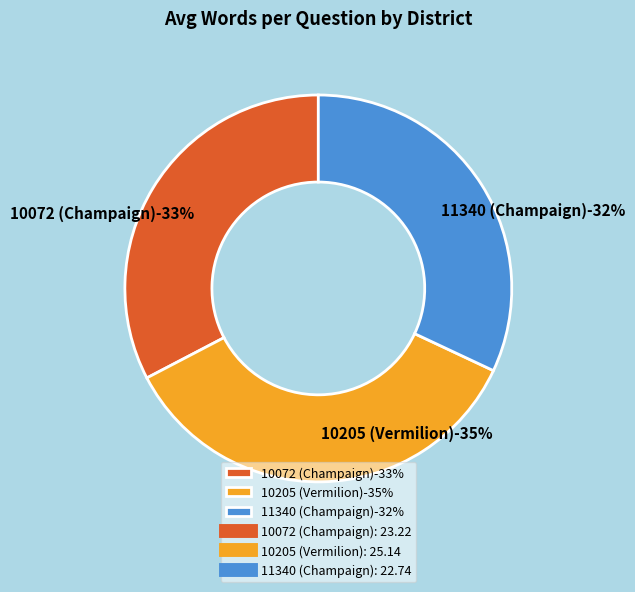

What percentage is the 10072 (Champaign) slice, to the nearest percent?

33%